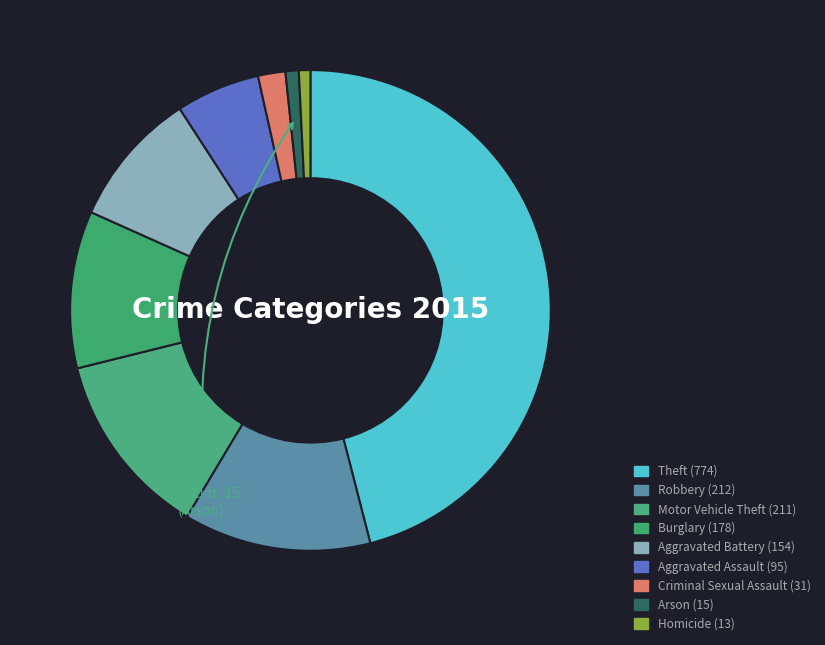

How many segments does this pie chart have?

9